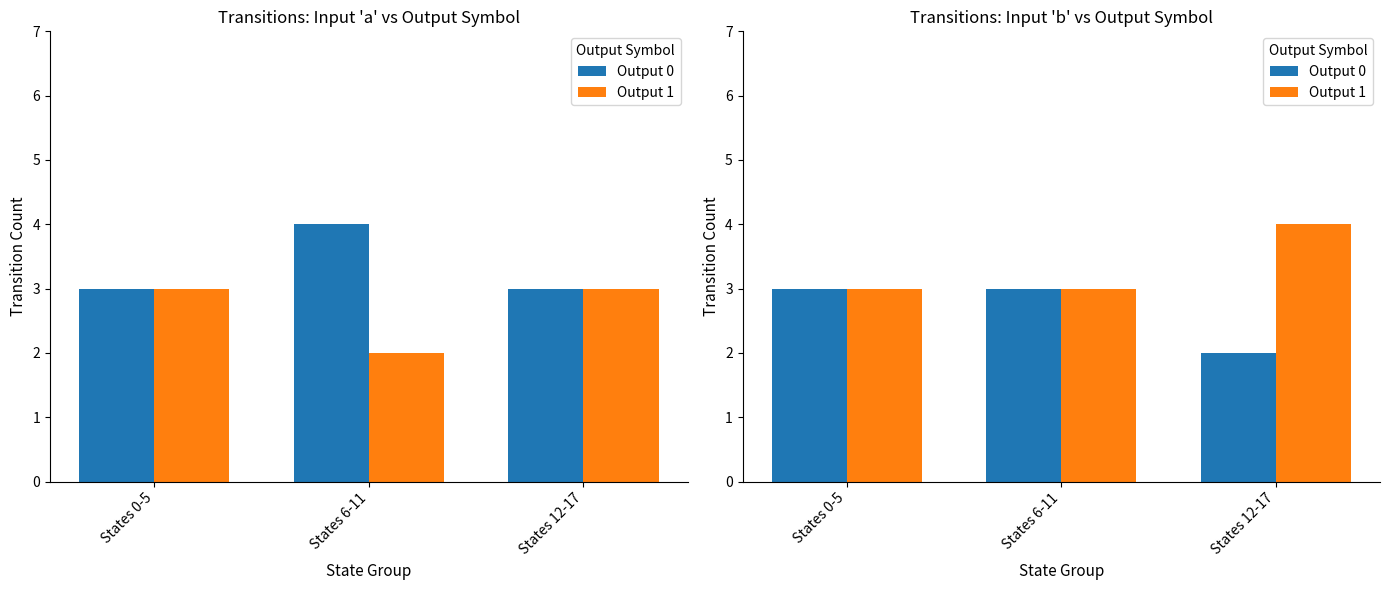

What is the sum of the Output 0 values at States 6-11 and States 12-17?

5